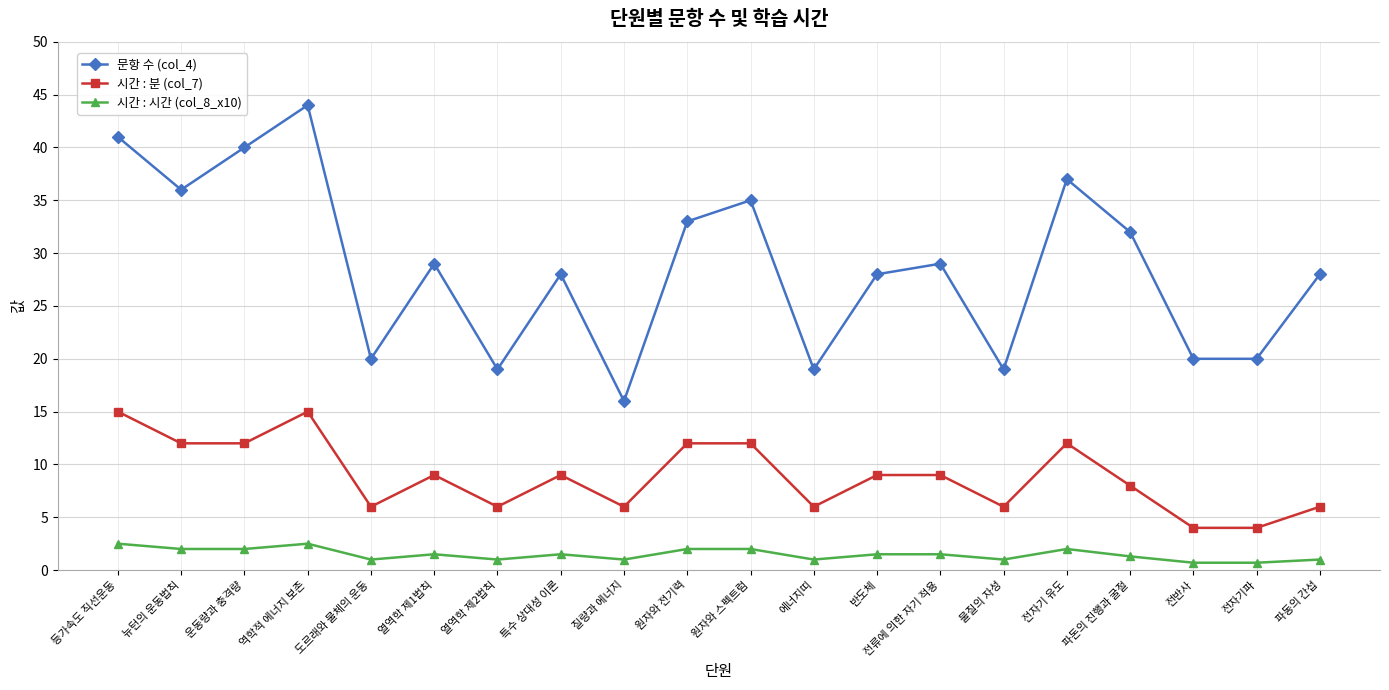

How many categories are shown in the chart?

20